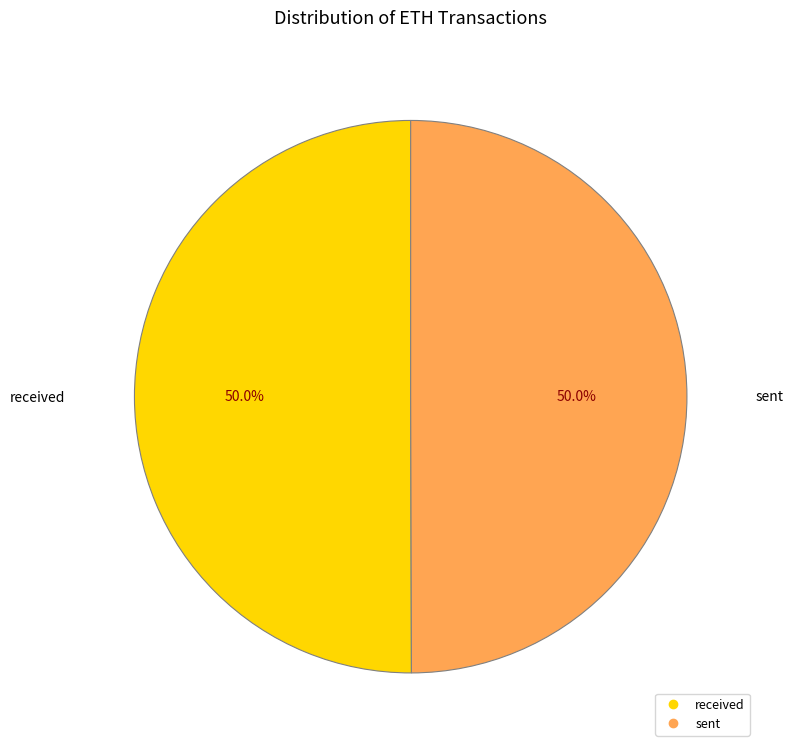

What percentage is NOT represented by sent?

50.0%